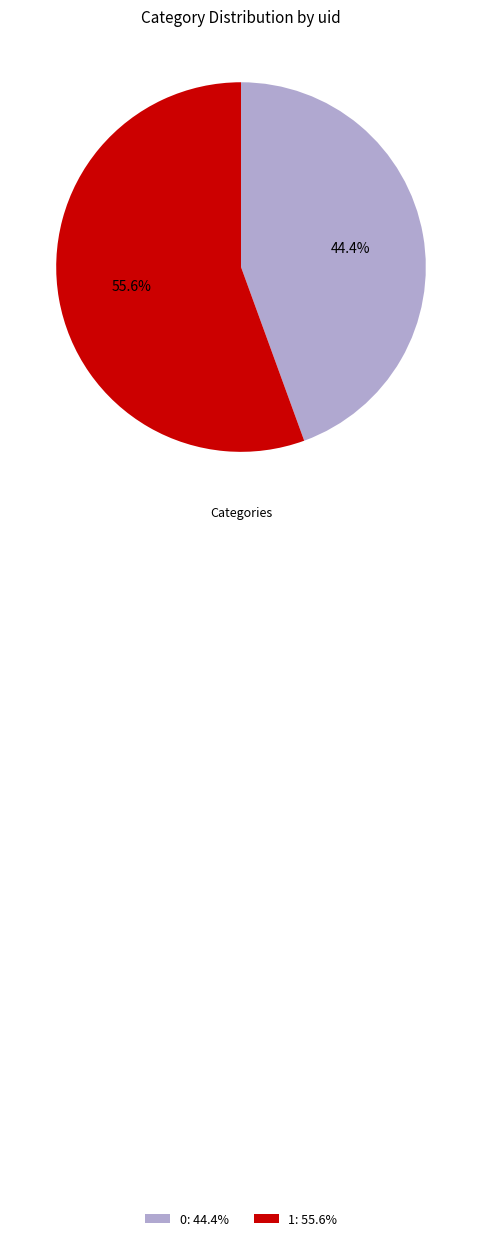

Approximately how many times larger is the value at 0 compared to 1?

0.8